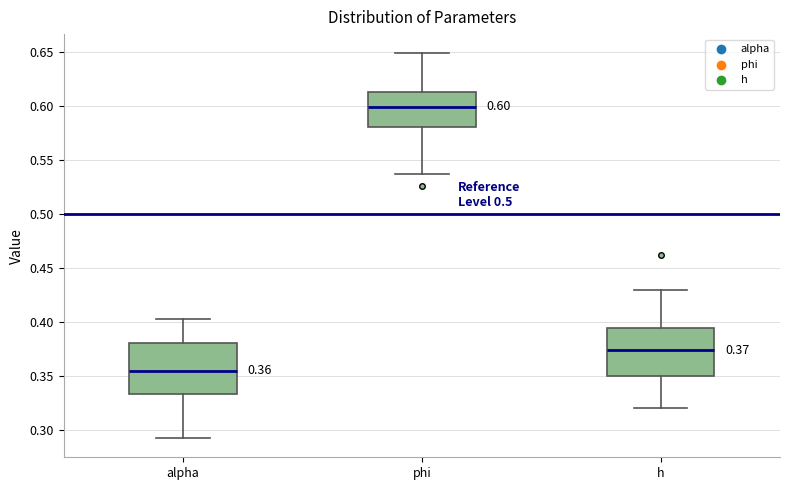

Which box has the lowest median line?

alpha